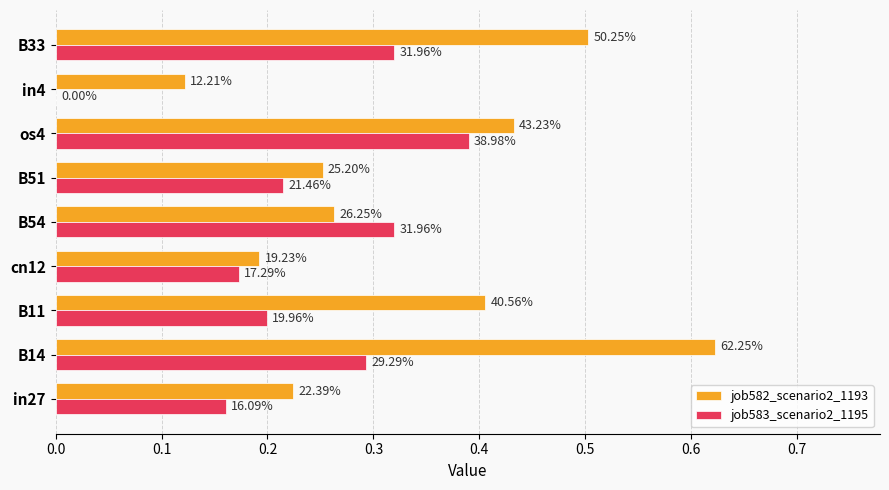

What are all the series names shown in the legend?

job582_scenario2_1193, job583_scenario2_1195